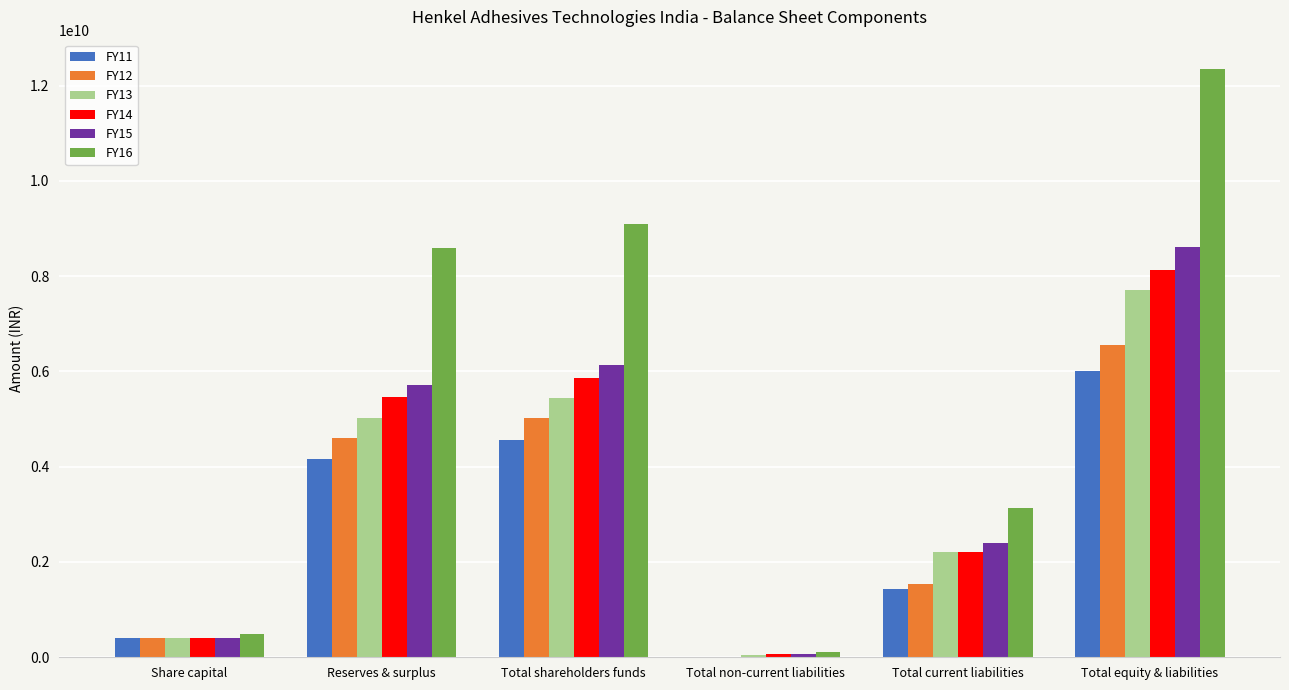

What is the approximate value of FY11 at Total current liabilities, to the nearest 100?

1429860000